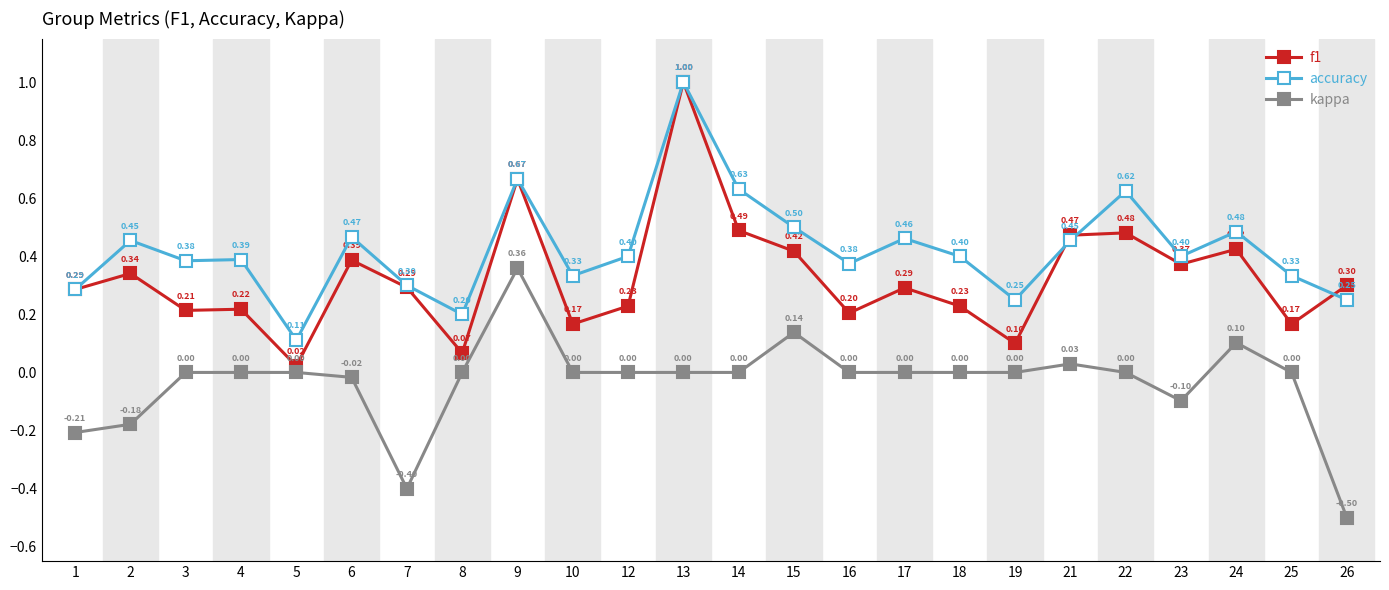

What is the spread (max minus min) of values at 9?

0.3